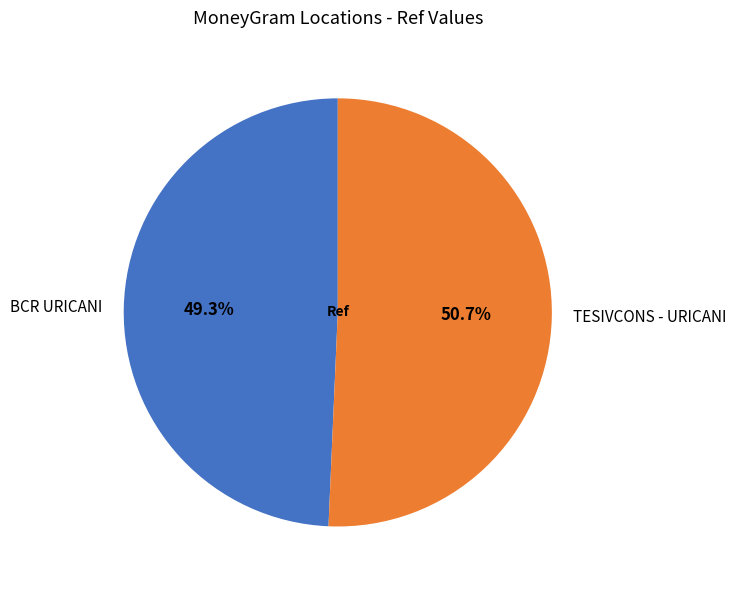

To the nearest percent, what is the difference between the TESIVCONS - URICANI and BCR URICANI slice percentages?

1%